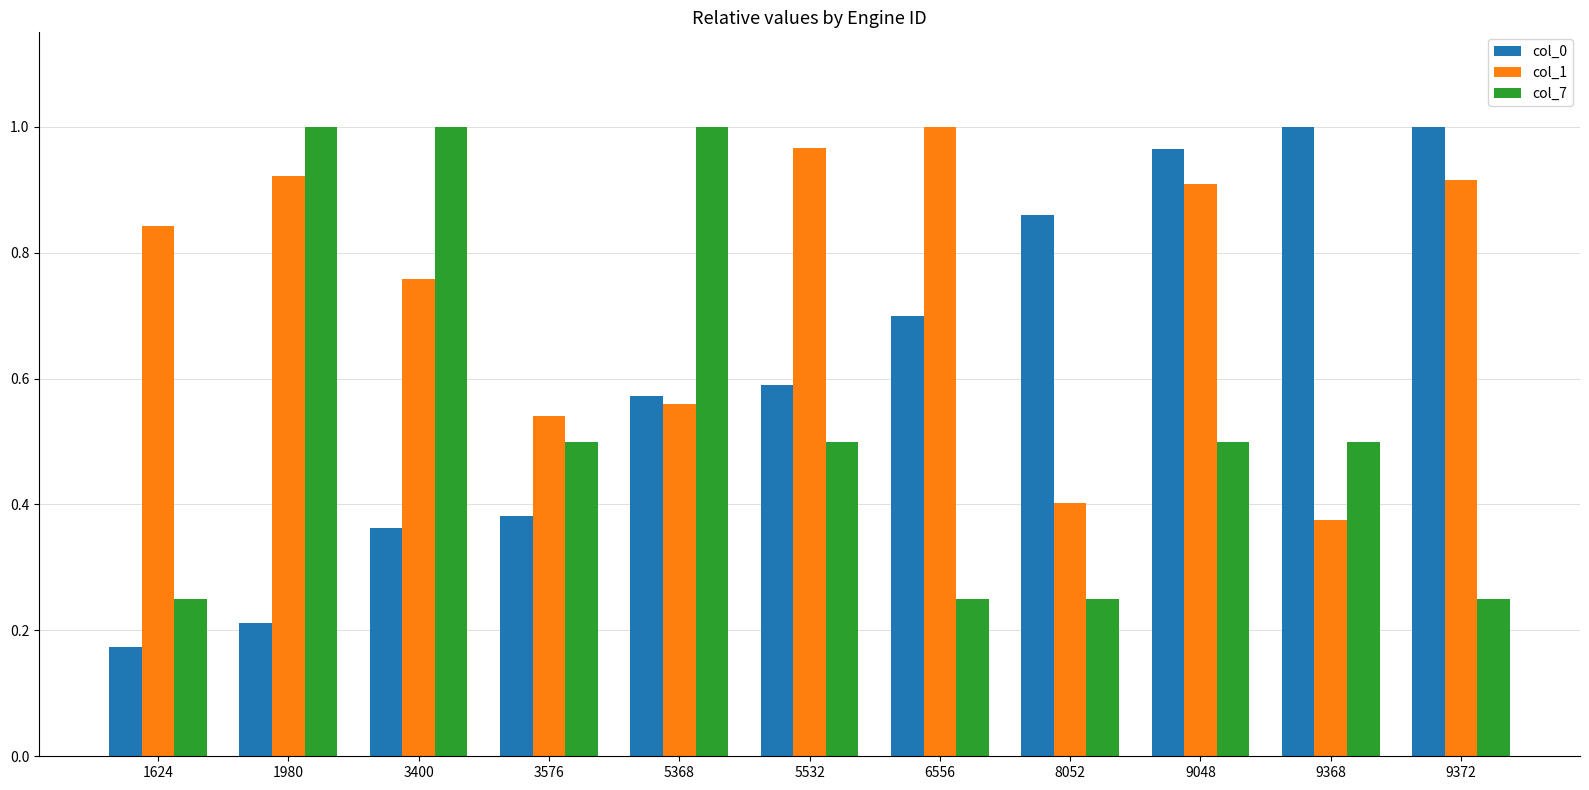

At 8052, list the series in order from smallest to largest.

col_7, col_1, col_0